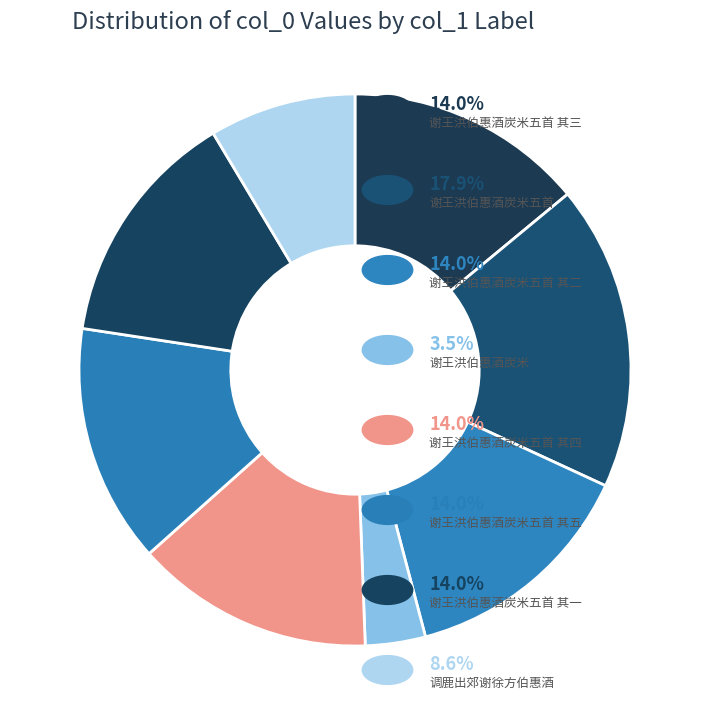

Count the number of slices in the pie.

8